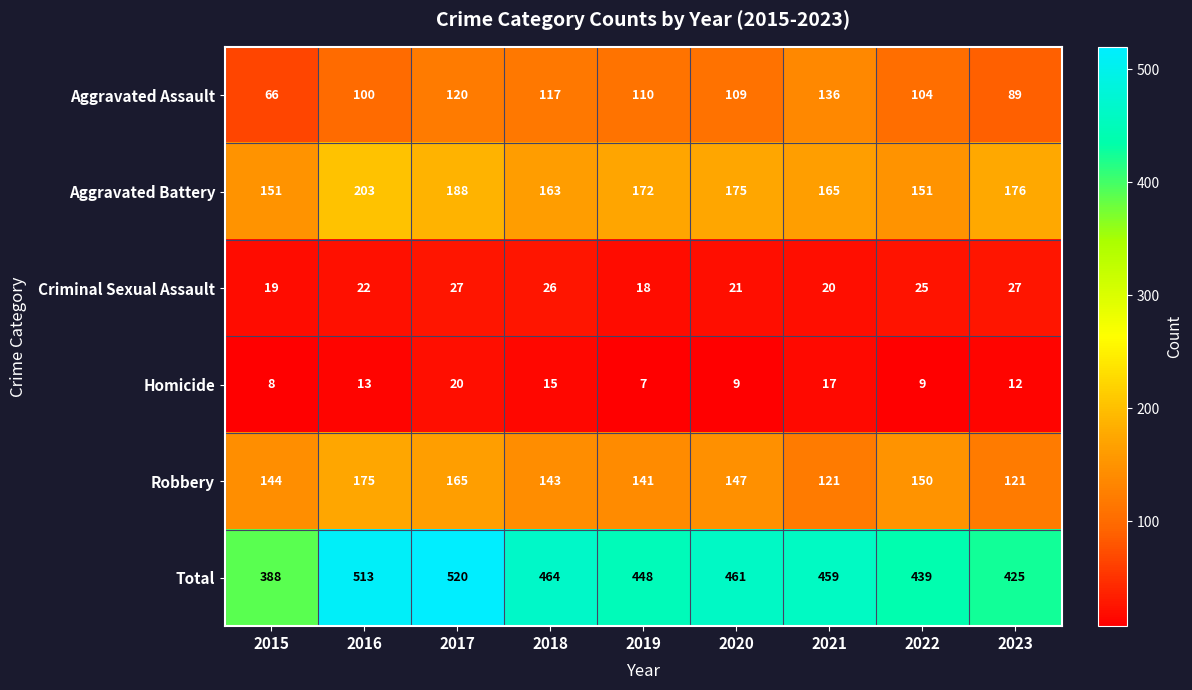

At 2020, list the series in order from largest to smallest.

Total, Aggravated Battery, Robbery, Aggravated Assault, Criminal Sexual Assault, Homicide